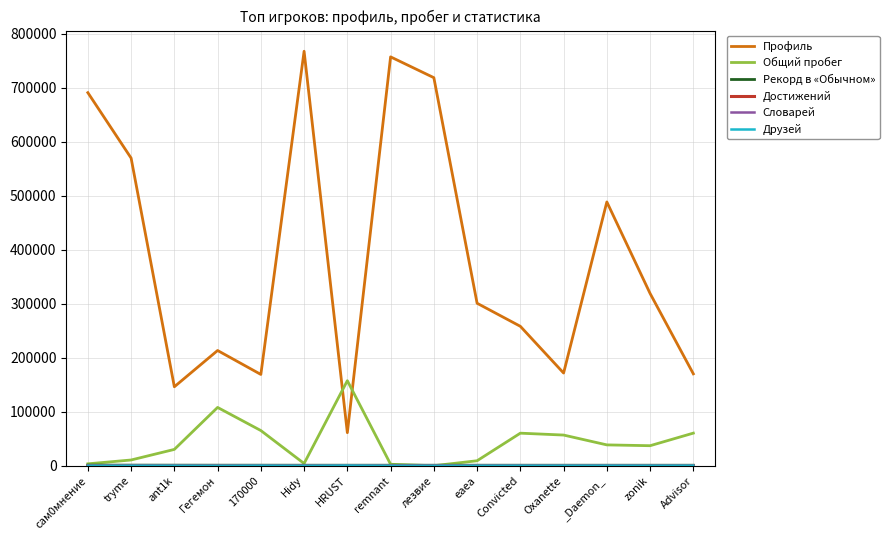

The value of Профиль at zonik is 319065. True or false?

True